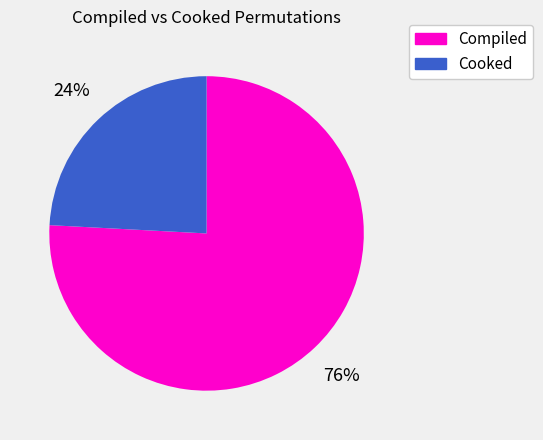

Does any single category account for the majority?

Yes